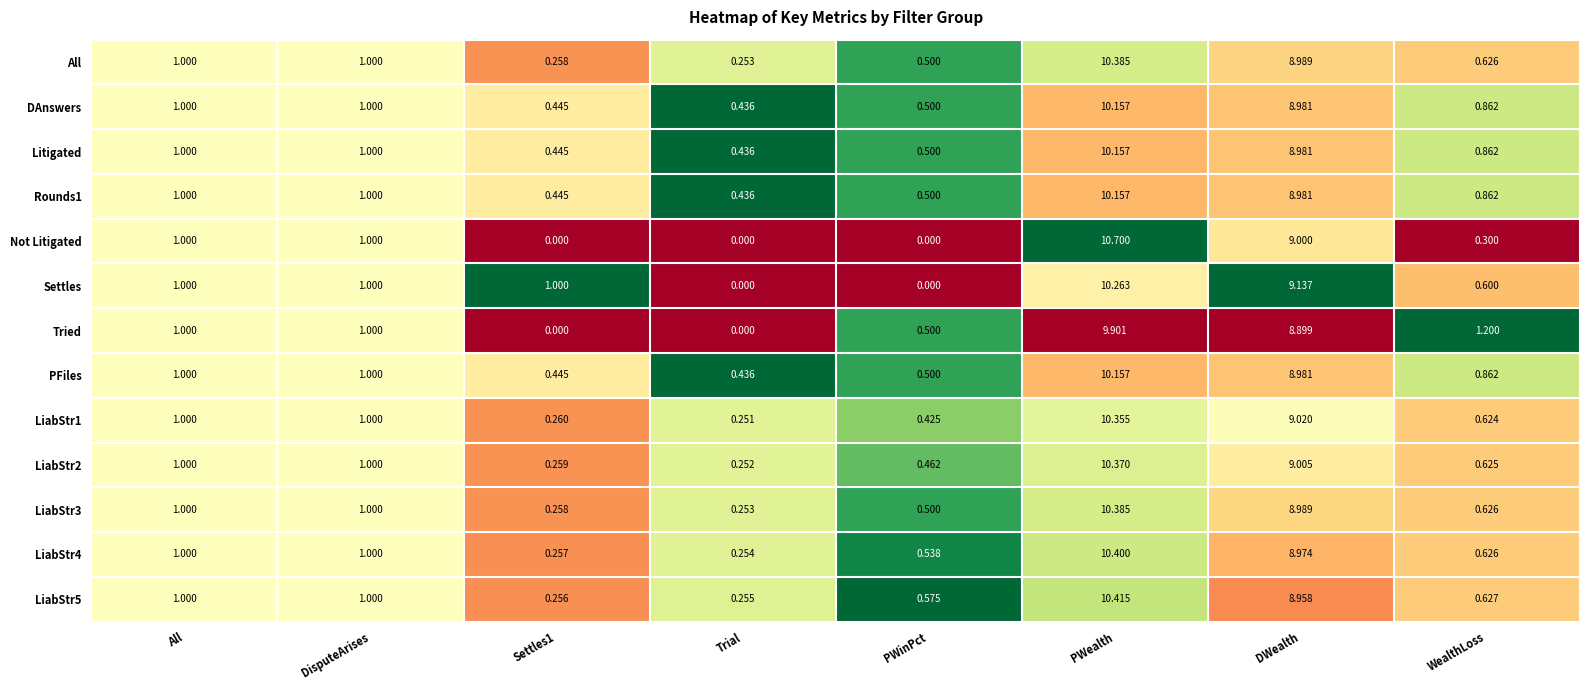

Which category has the highest value across all series?

PWealth